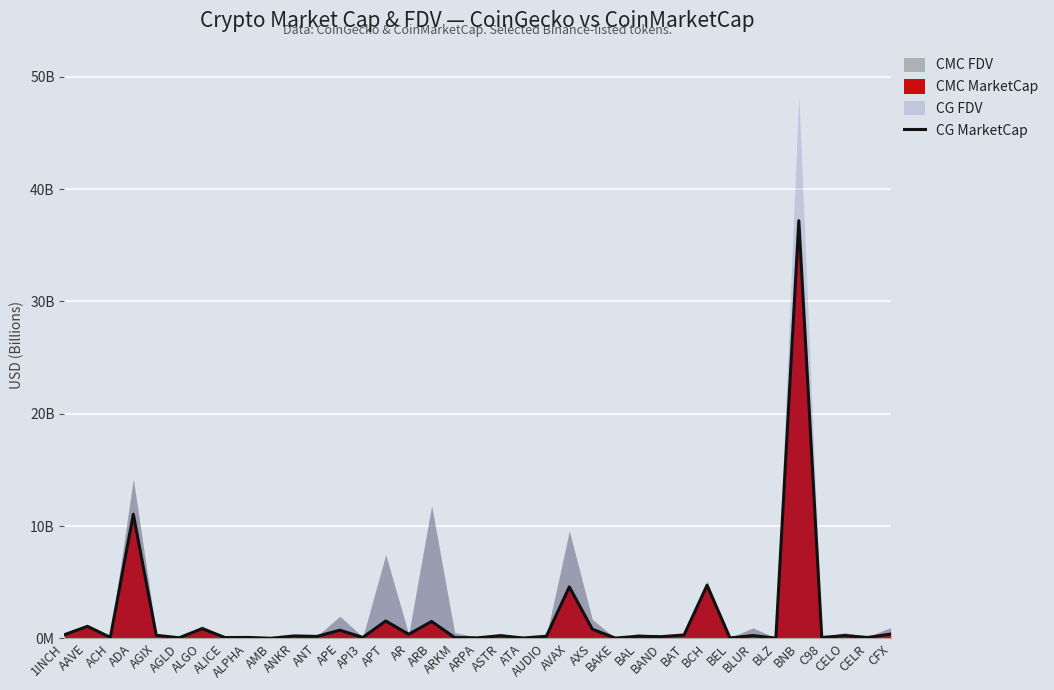

List the labels in order of value, largest first.

BNB, ADA, BCH, AVAX, APT, ARB, AAVE, ALGO, AXS, APE, CFX, AR, 1INCH, BAT, AGIX, CELO, BLUR, ASTR, ANKR, AUDIO, BAL, ANT, BAND, ACH, API3, ALPHA, CELR, ARKM, C98, ALICE, AGLD, ARPA, BEL, ATA, BAKE, BLZ, AMB